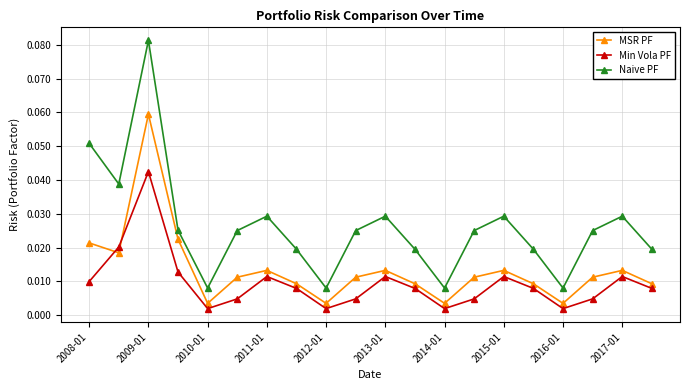

Which series has the largest total across all categories?

Naive PF